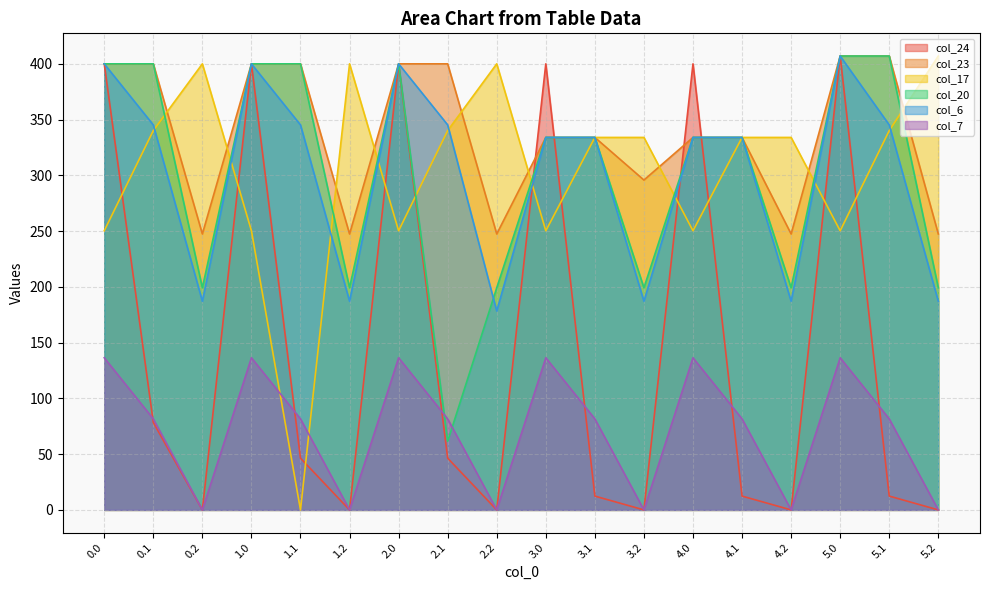

Which series changed the most between 0.0 and 2.1?

col_24